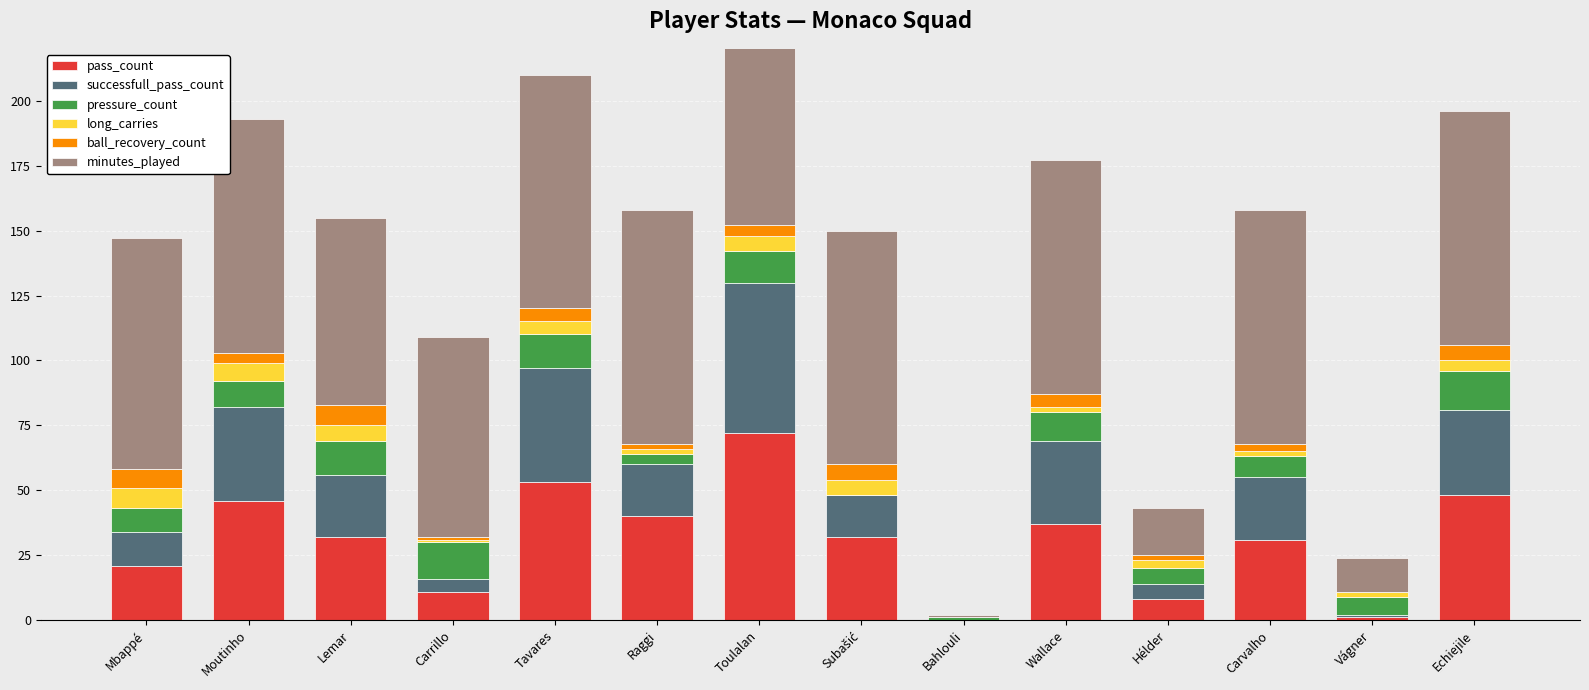

Reading left to right, extract all data points from this chart.

pass_count: 21	46	32	11	53	40	72	32	0	37	8	31	1	48
successfull_pass_count: 13	36	24	5	44	20	58	16	0	32	6	24	1	33
pressure_count: 9	10	13	14	13	4	12	0	1	11	6	8	7	15
long_carries: 8	7	6	1	5	2	6	6	0	2	3	2	2	4
ball_recovery_count: 7	4	8	1	5	2	4	6	0	5	2	3	0	6
minutes_played: 89	90	72	77	90	90	90	90	1	90	18	90	13	90